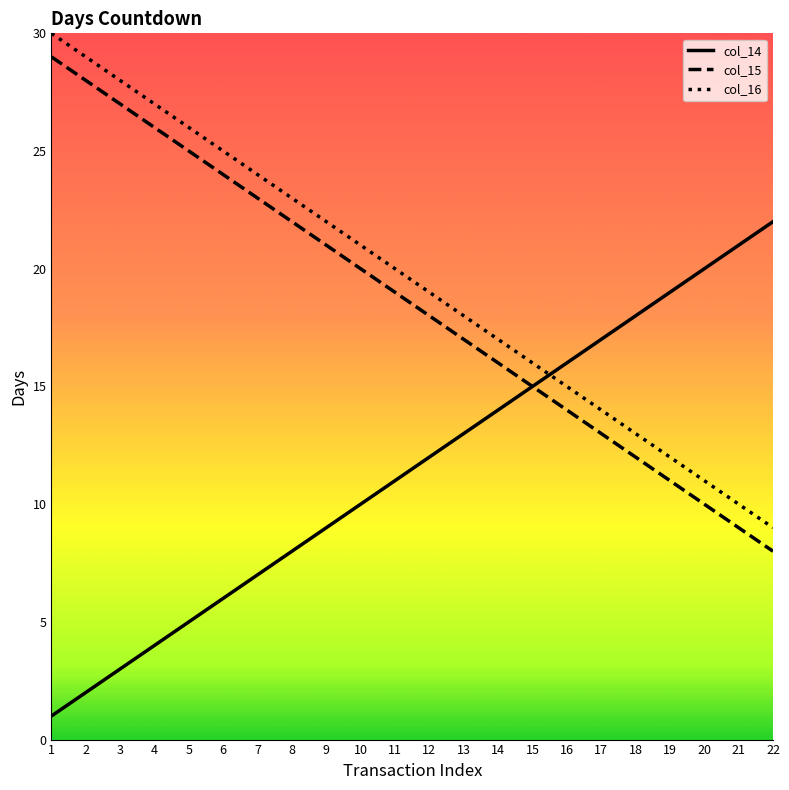

What is the difference between the highest and lowest values at 9?

13